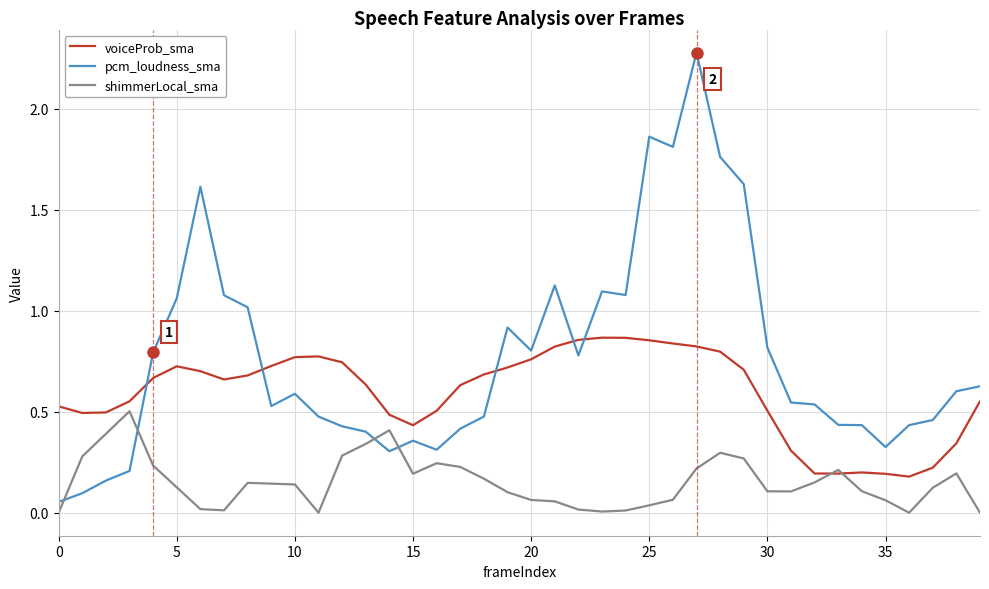

Rank the series by their maximum value, from lowest to highest.

shimmerLocal_sma, voiceProb_sma, pcm_loudness_sma